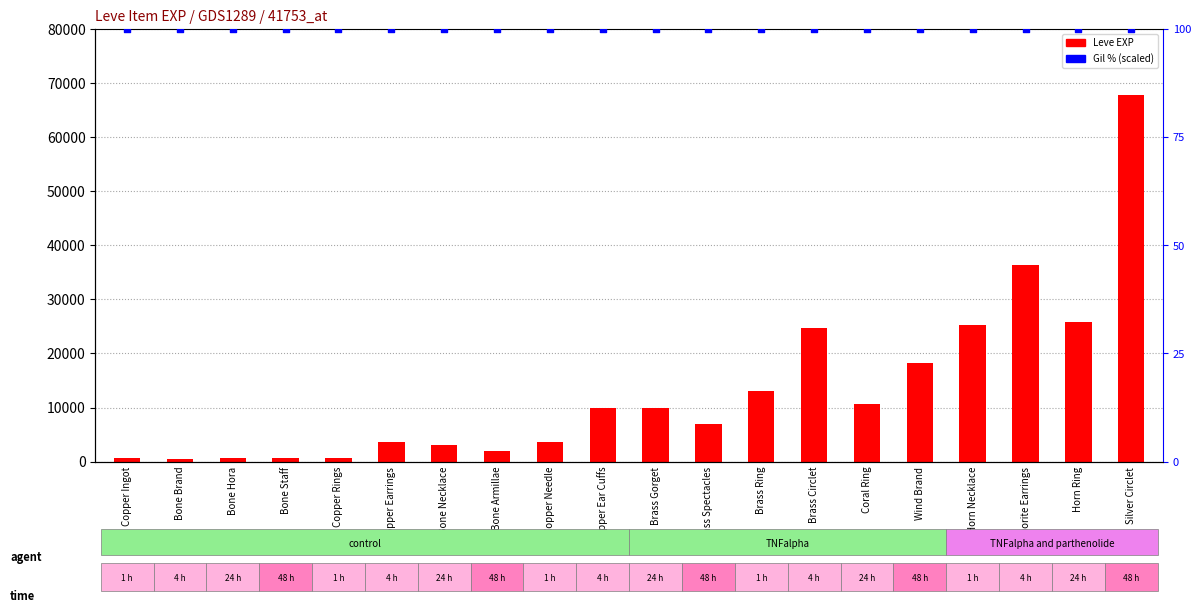

Which series has the largest total across all categories?

Leve EXP